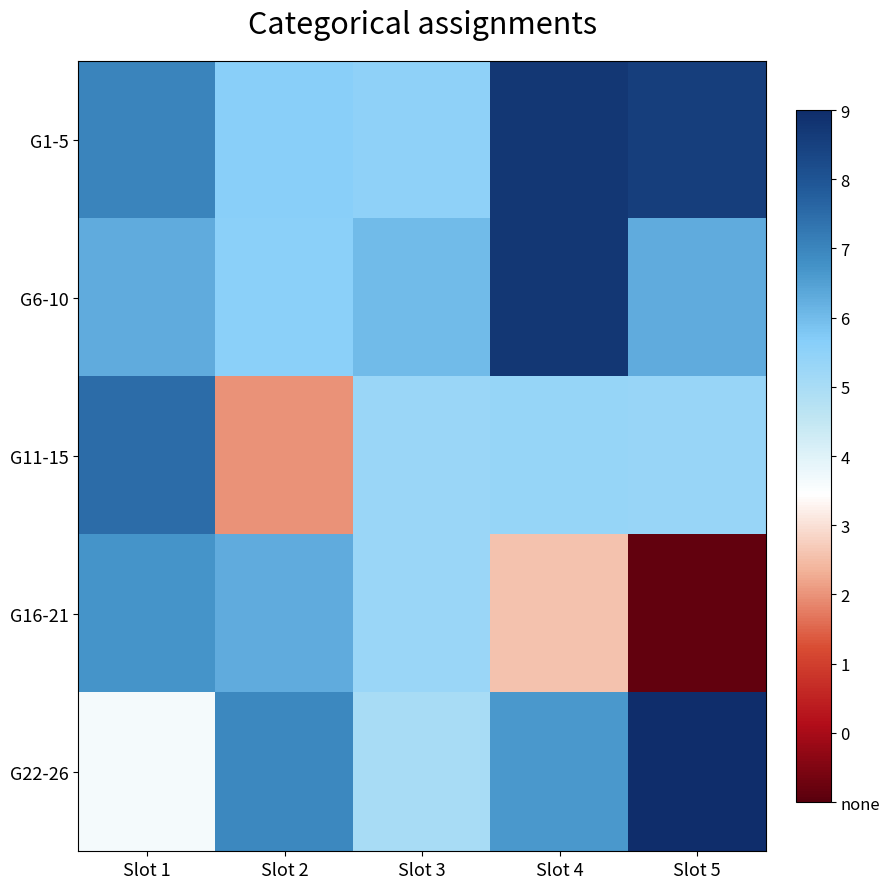

At Slot 1, list the series in order from smallest to largest.

G22-26, G6-10, G16-21, G1-5, G11-15